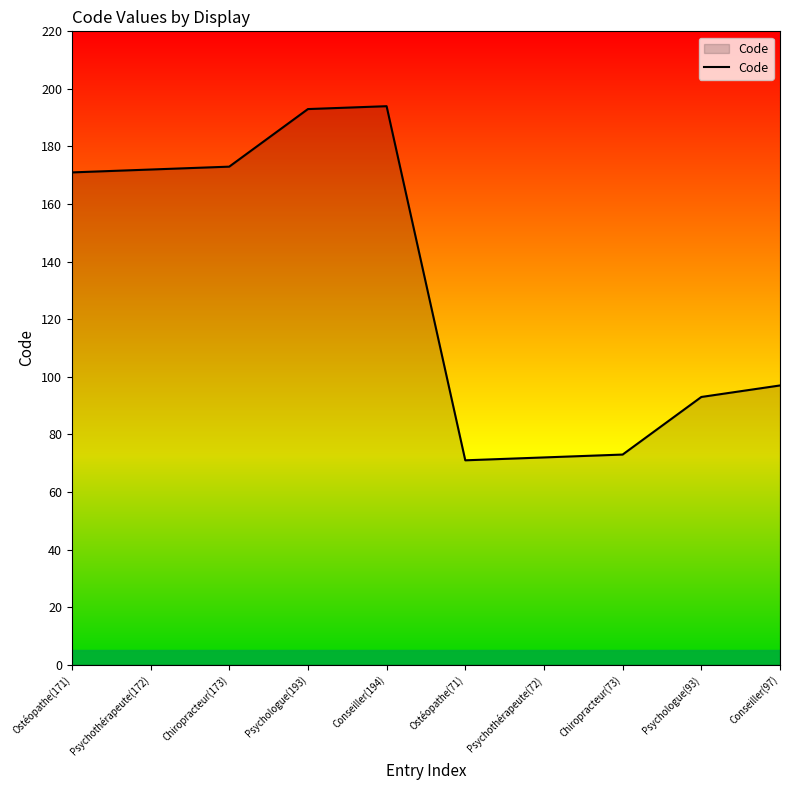

True or false: the data shows 172 at Psychothérapeute(172).

True